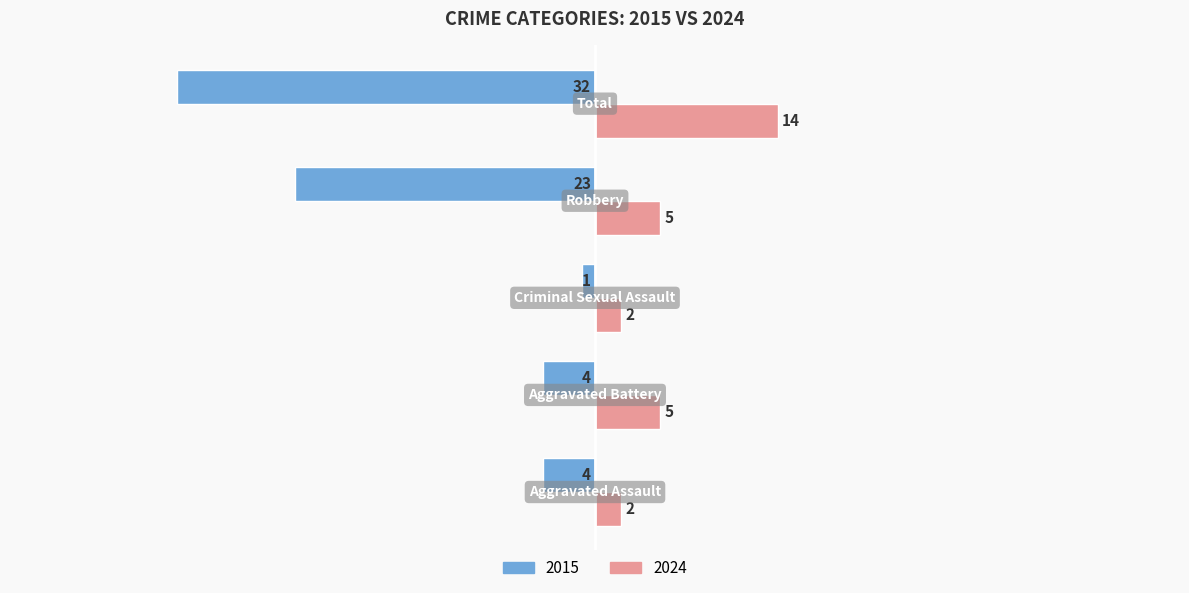

Which series has the widest spread of values?

2015